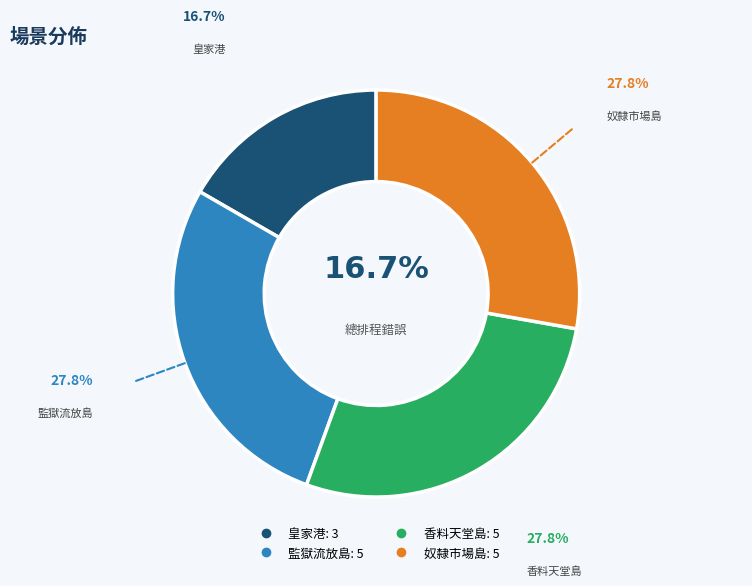

Approximately how many times larger is the value at 監獄流放島 compared to 香料天堂島?

1.0